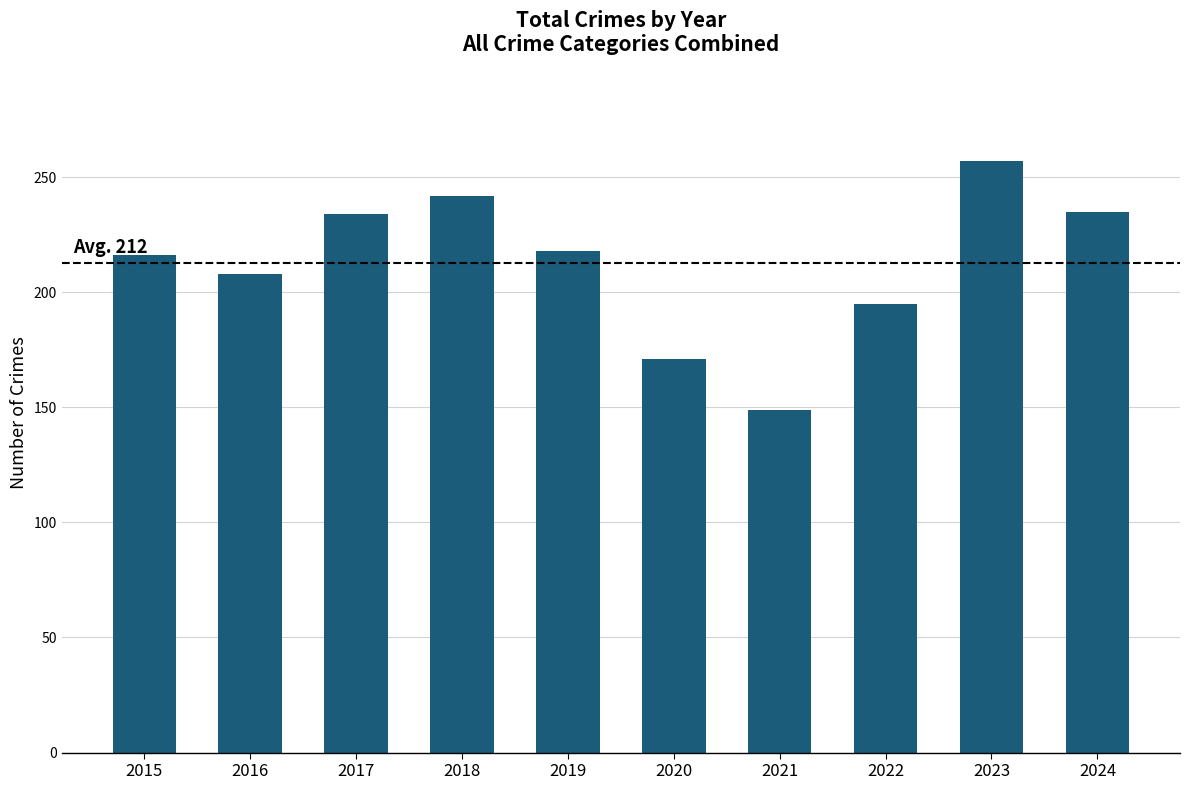

What is the minimum value shown in the chart?

149